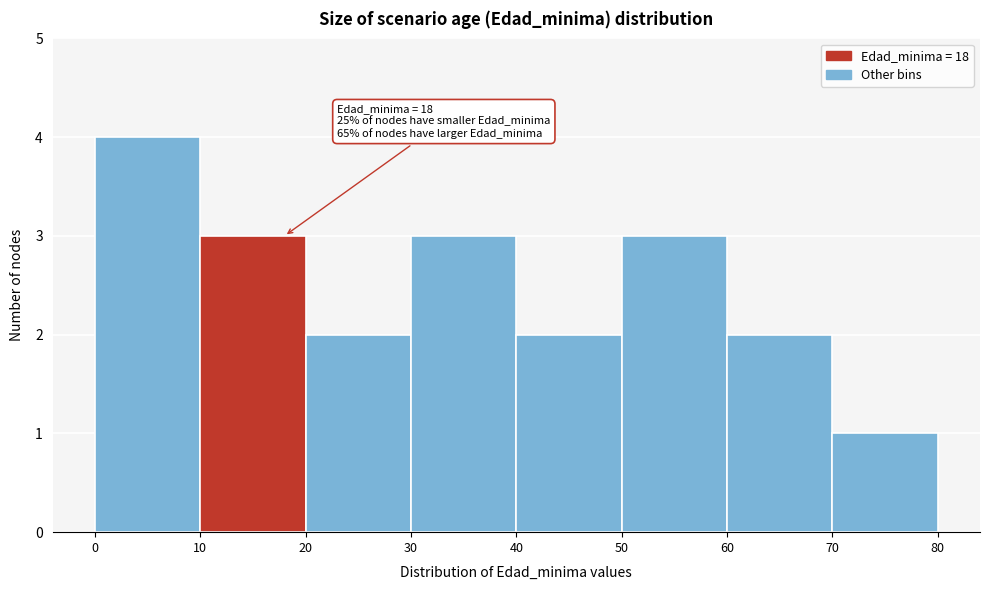

Which range on the x-axis has the tallest bar?

0 to 10